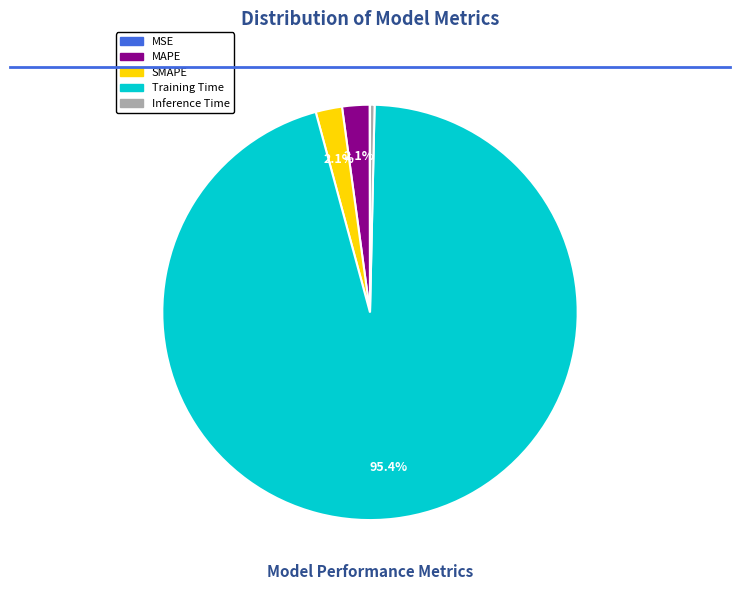

True or false: SMAPE accounts for 2% of the total.

True